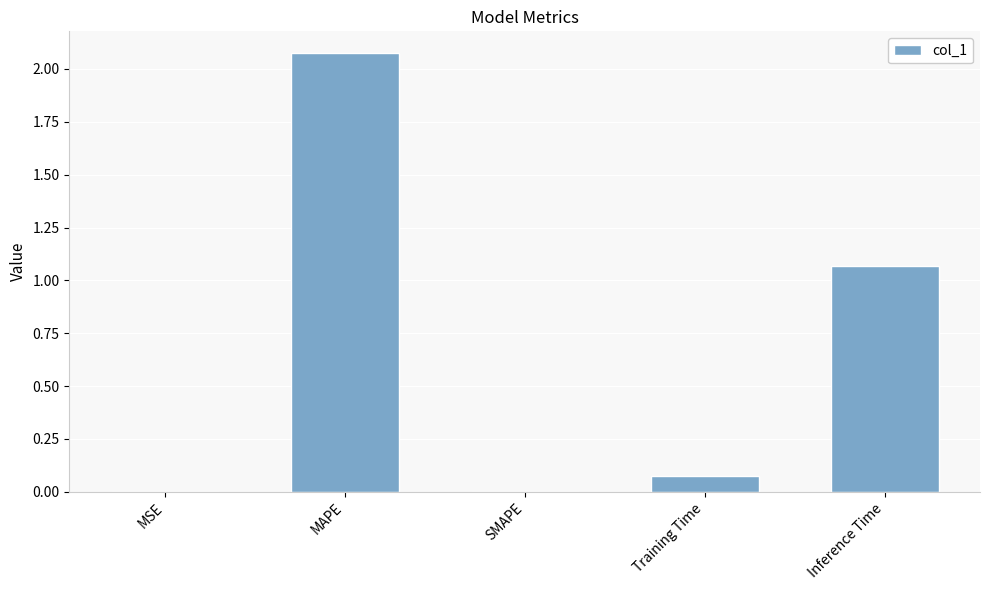

Count the number of data series in this chart.

1